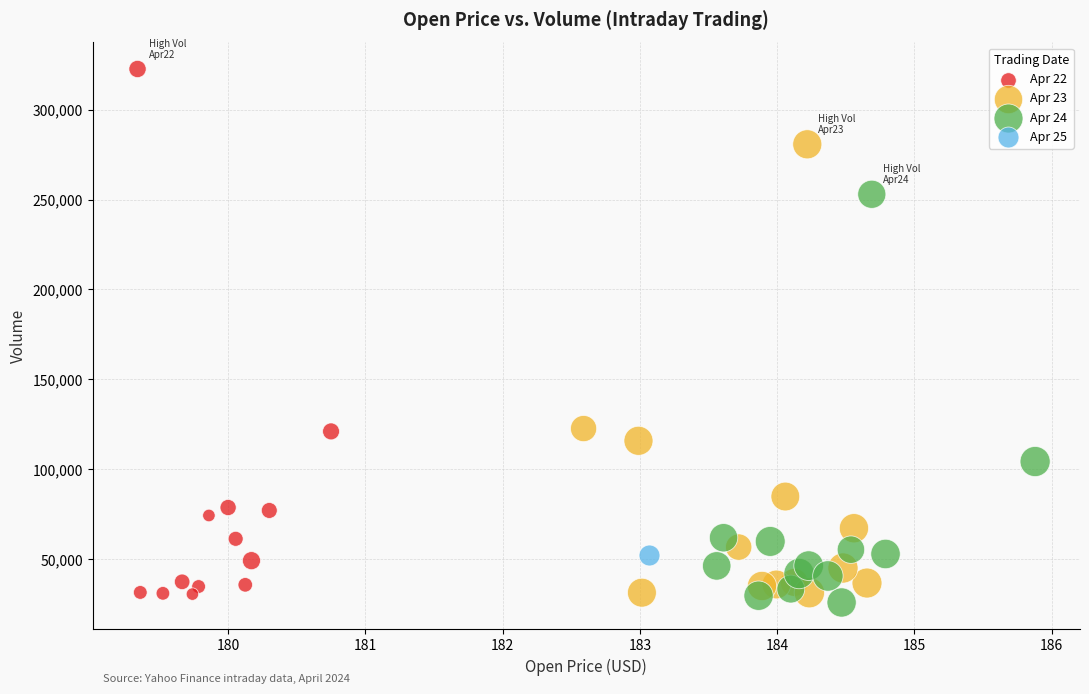

Which series reaches the maximum Y coordinate?

Apr 22